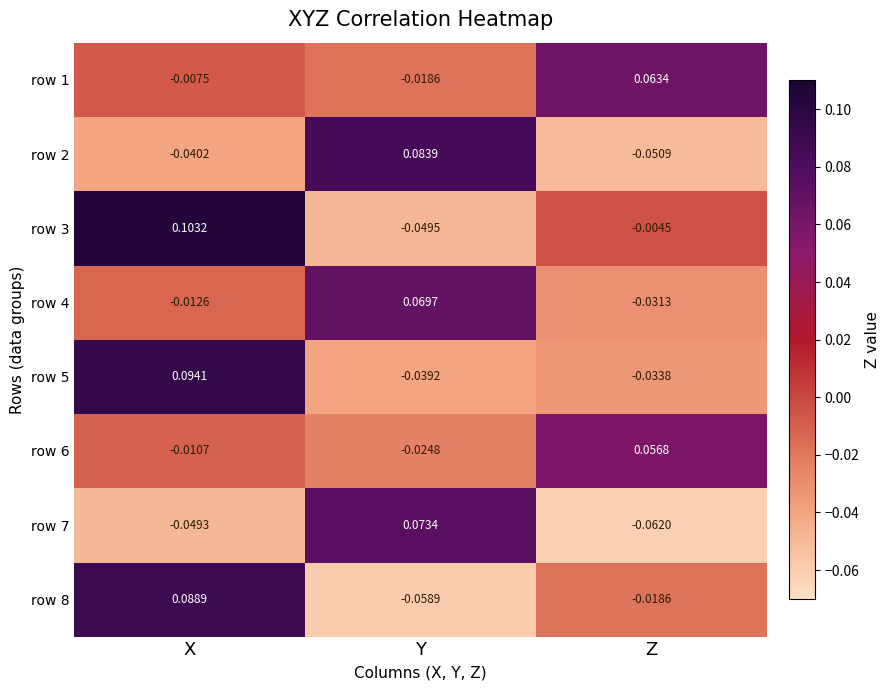

At how many categories does at least one series exceed 0?

3